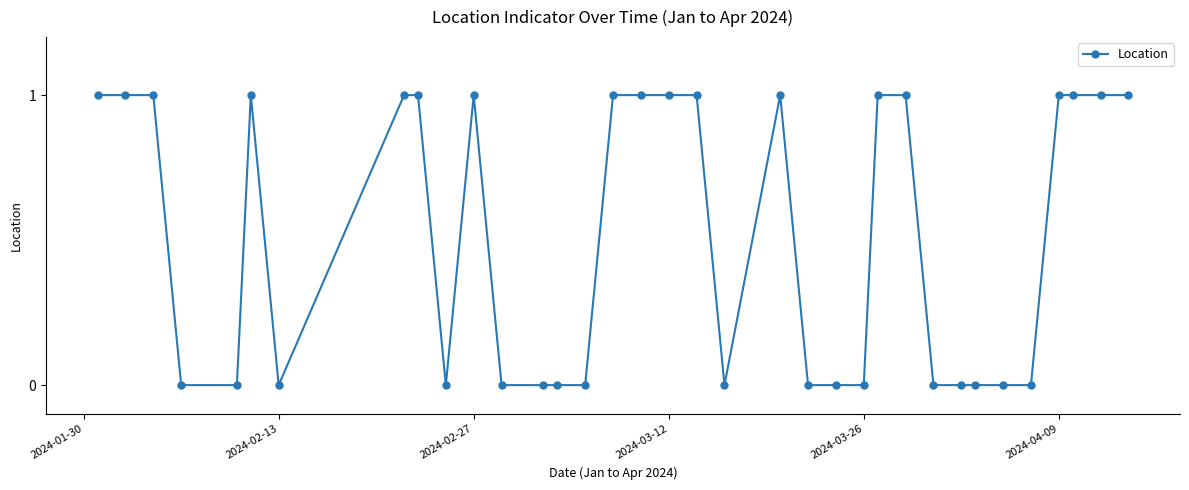

Reading left to right, what are all the values shown in this chart?

1	1	1	0	0	1	0	1	1	0	1	0	0	0	0	1	1	1	1	0	1	0	0	0	1	1	0	0	0	0	0	1	1	1	1